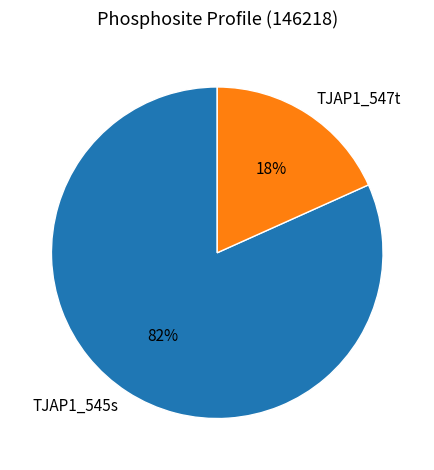

What is the smallest slice in the pie chart?

TJAP1_547t